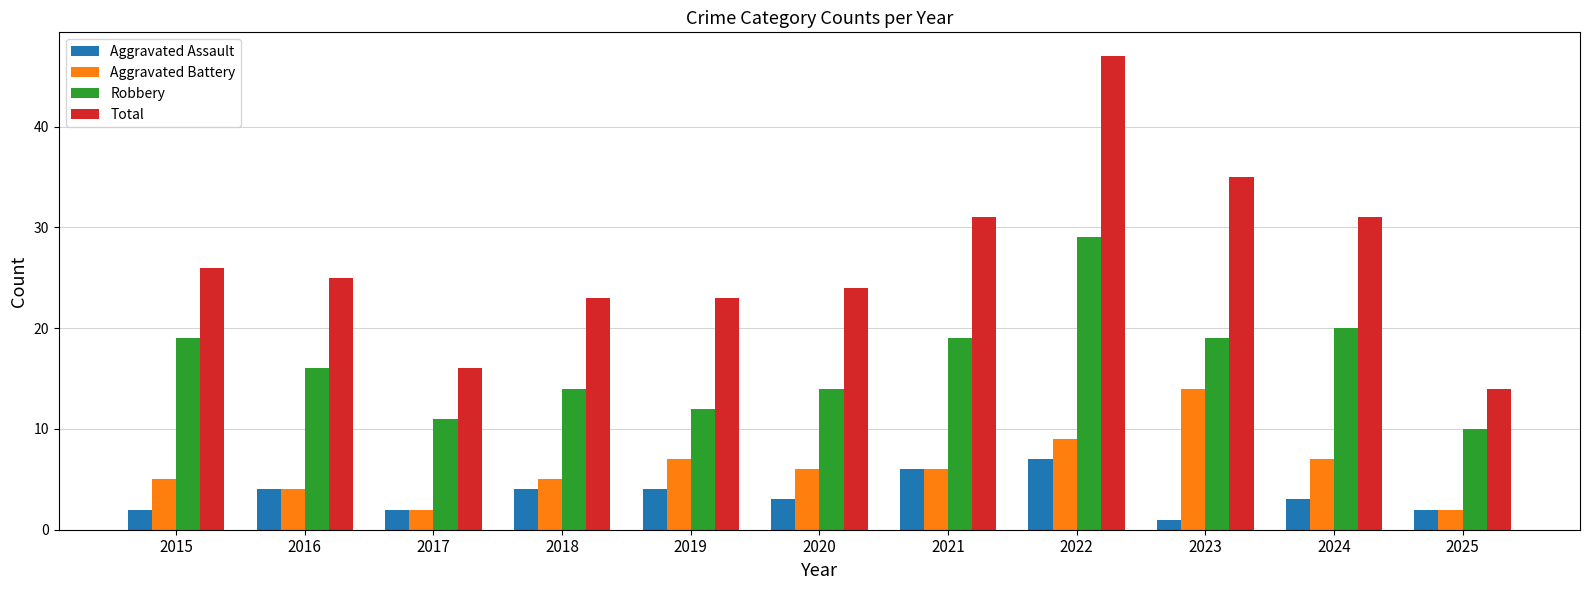

Is the value of Robbery at 2021 greater than the value of Total at 2024?

No